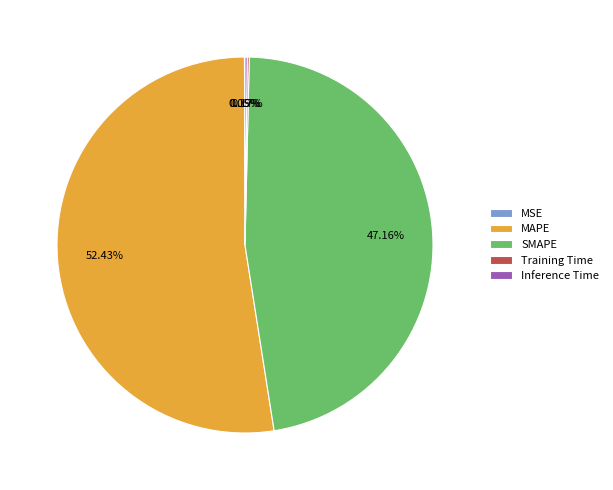

The MAPE slice represents 52% of the pie. True or false?

True